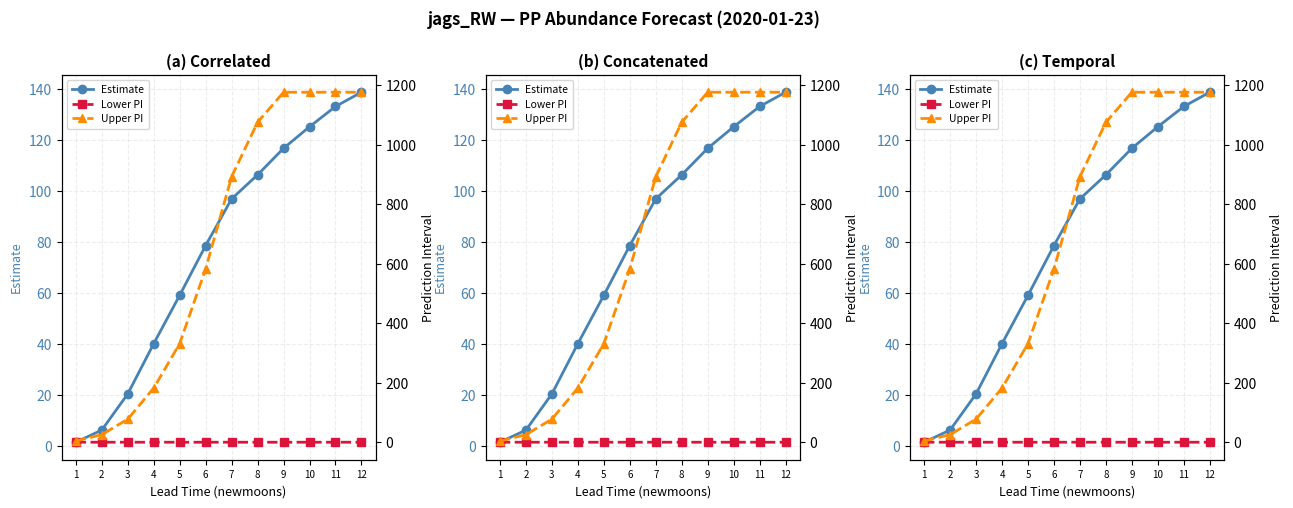

How many lines are shown in the chart?

3